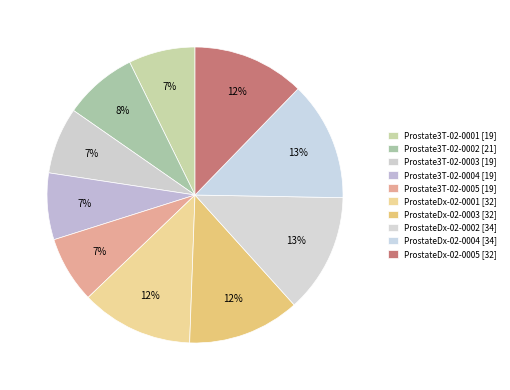

Between Prostate3T-02-0001 [19] and ProstateDx-02-0005 [32], which is larger?

ProstateDx-02-0005 [32]